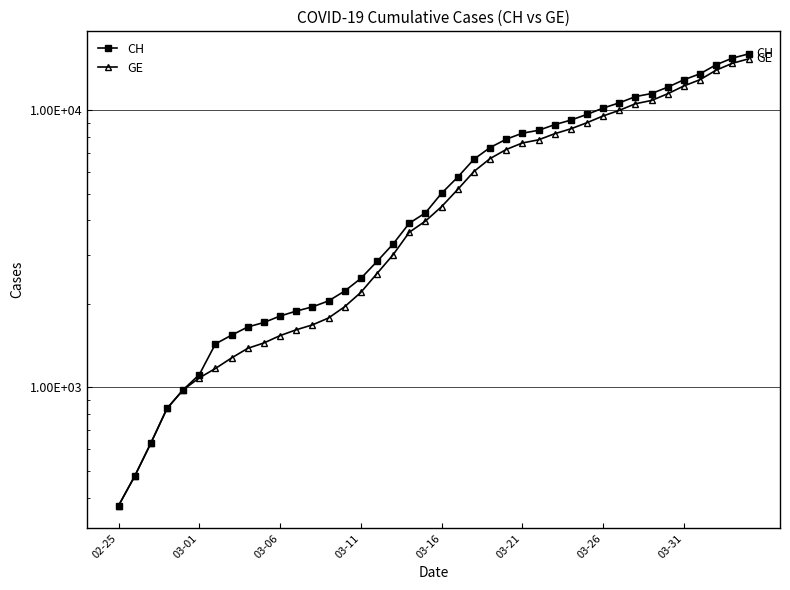

Reading right to left, list all the values displayed in this chart.

CH: 15926	15375	14561	13505	12852	12086	11467	11175	10613	10162	9642	9196	8855	8449	8249	7847	7323	6644	5731	5012	4259	3908	3291	2845	2472	2226	2051	1952	1885	1809	1715	1652	1544	1436	1113	981	840	630	479	375
GE: 15284	14733	13919	12863	12210	11444	10825	10533	9971	9520	9000	8554	8213	7807	7607	7205	6681	6002	5174	4485	3978	3627	3010	2574	2201	1955	1780	1681	1614	1538	1447	1384	1278	1171	1083	981	840	630	479	375